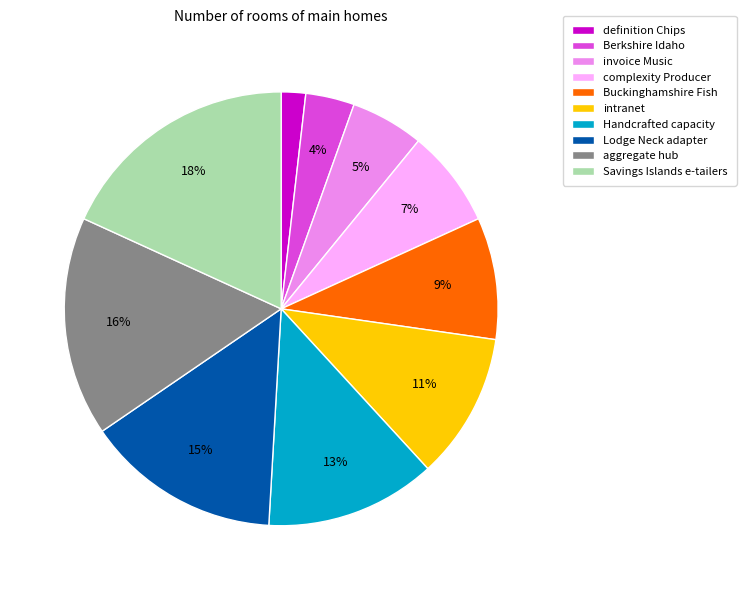

What is the largest slice in the pie chart?

Savings Islands e-tailers